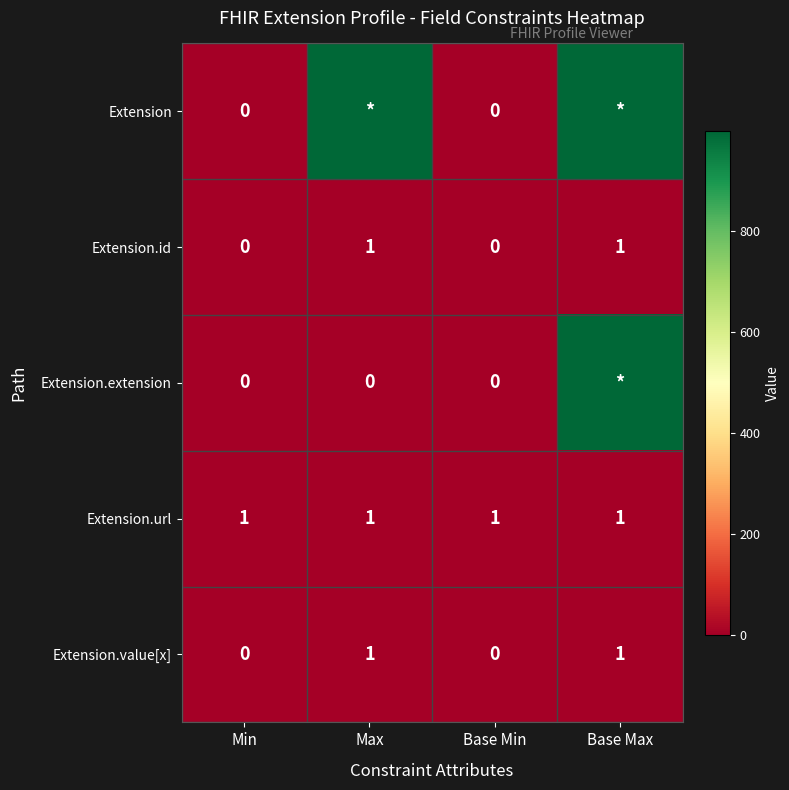

The Extension.url series shows 1 at Max. True or false?

True